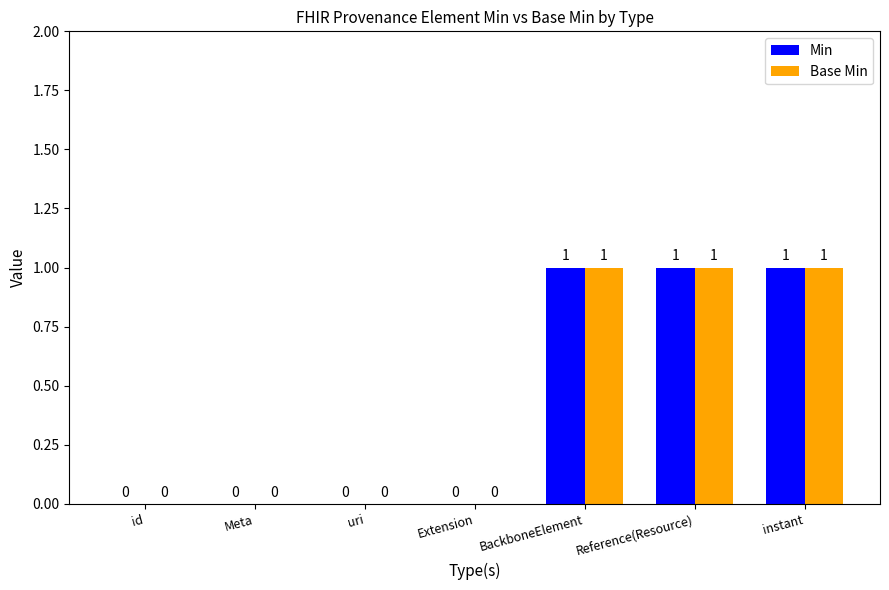

True or false: Base Min has a value of 1 at instant.

True